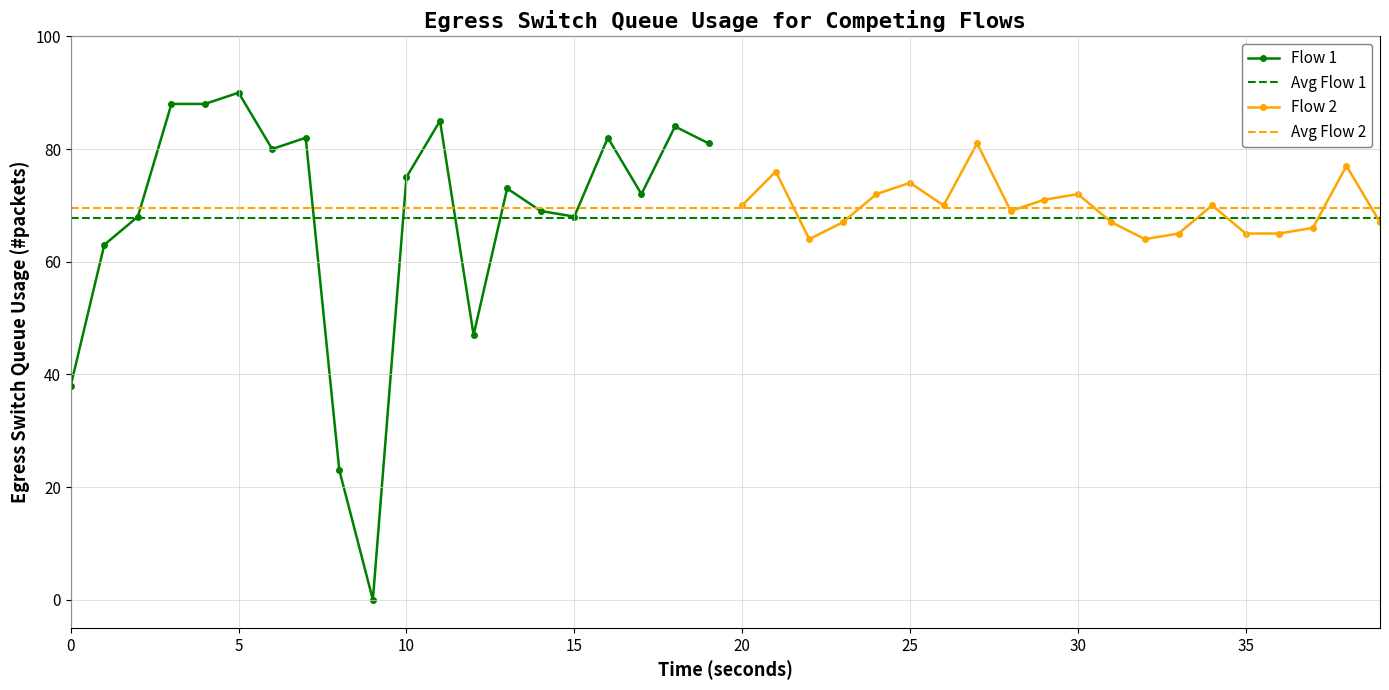

How many interior local peaks (higher than both neighbors) does the data have?

12